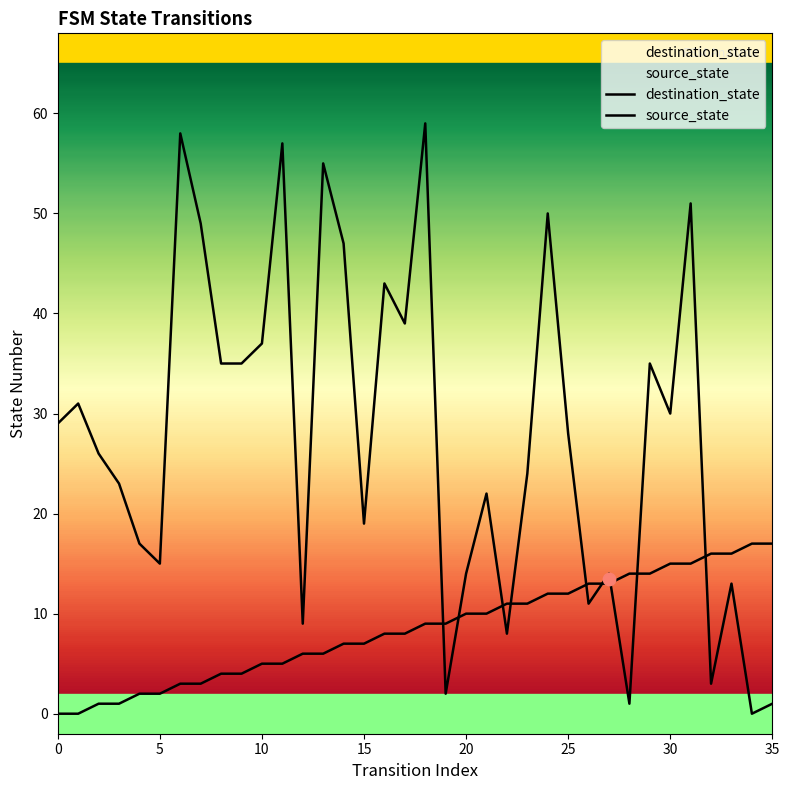

What is the total value across all series at 0?

29